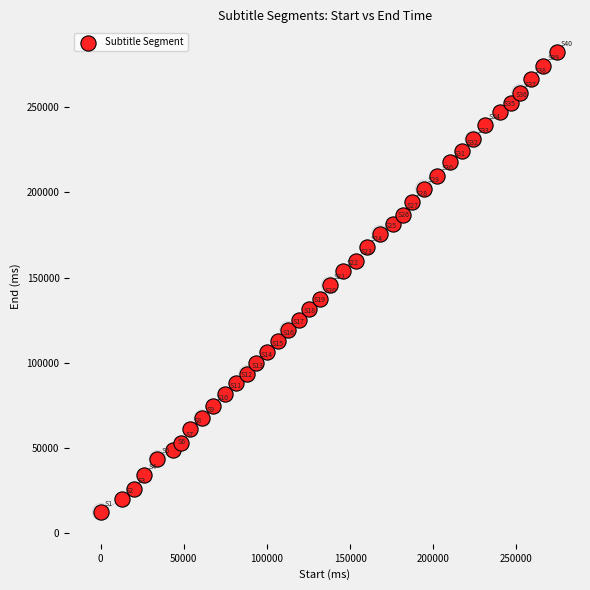

What is the range of Y values (max minus min)?

269920